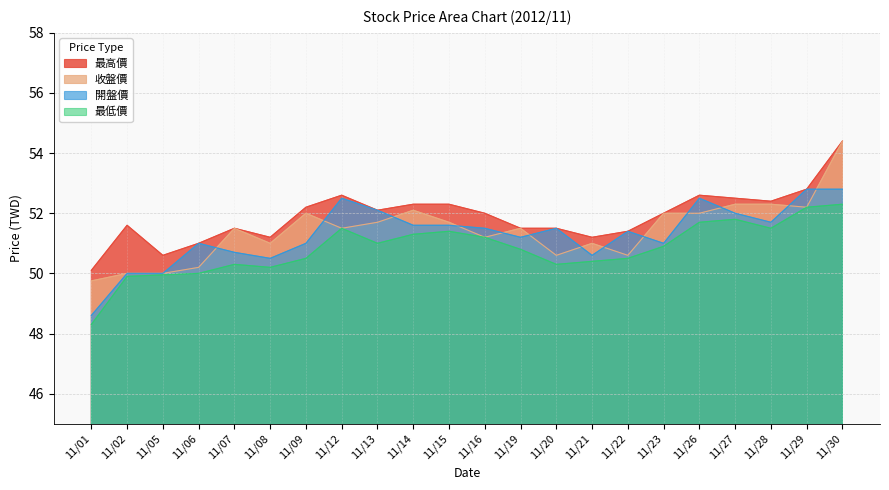

True or false: 最低價 and 最高價 intersect in this chart.

False